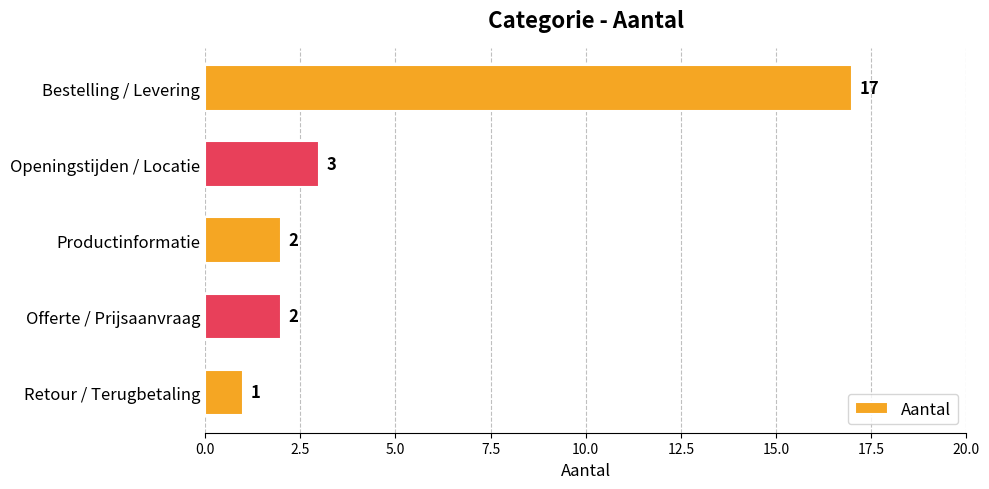

How many data points are less than 2?

1